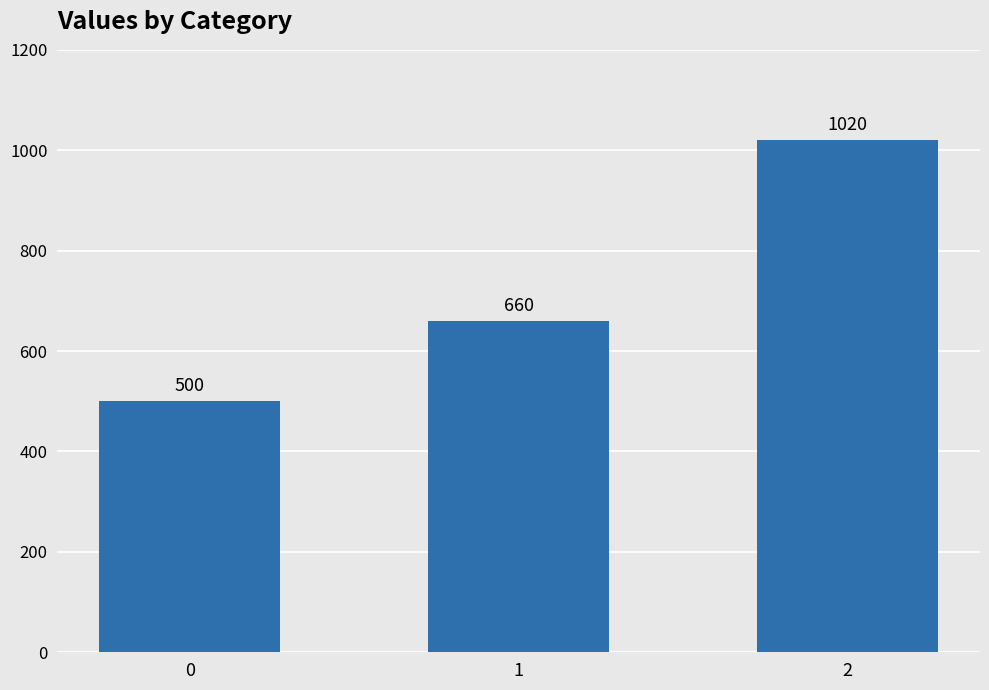

Is it true that the value at 0 is 816?

False